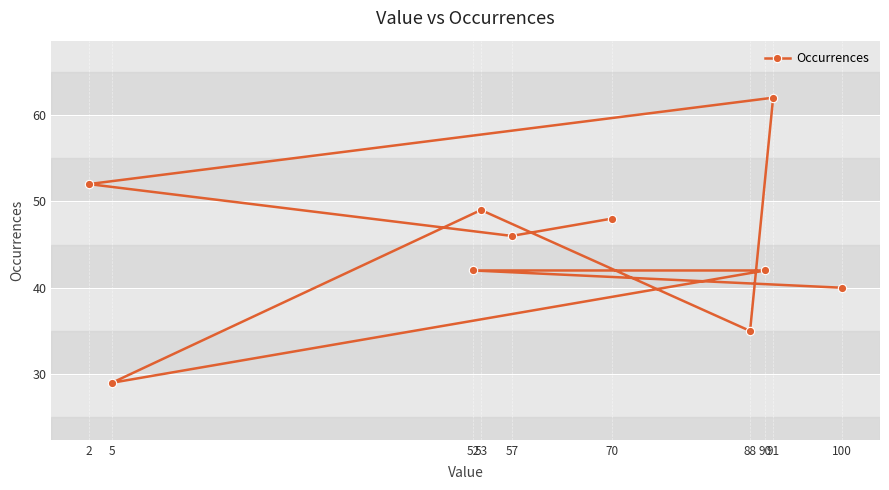

How many categories are shown in the chart?

10